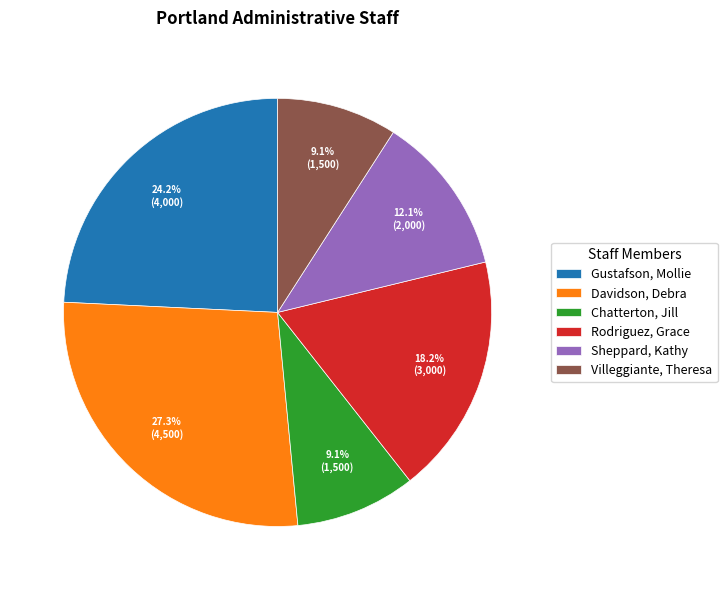

Is there a majority slice in this chart?

No